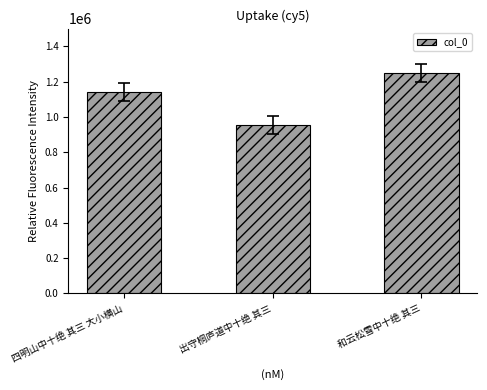

Where is the data nearest to the value 1101451?

四明山中十绝 其三 大小横山